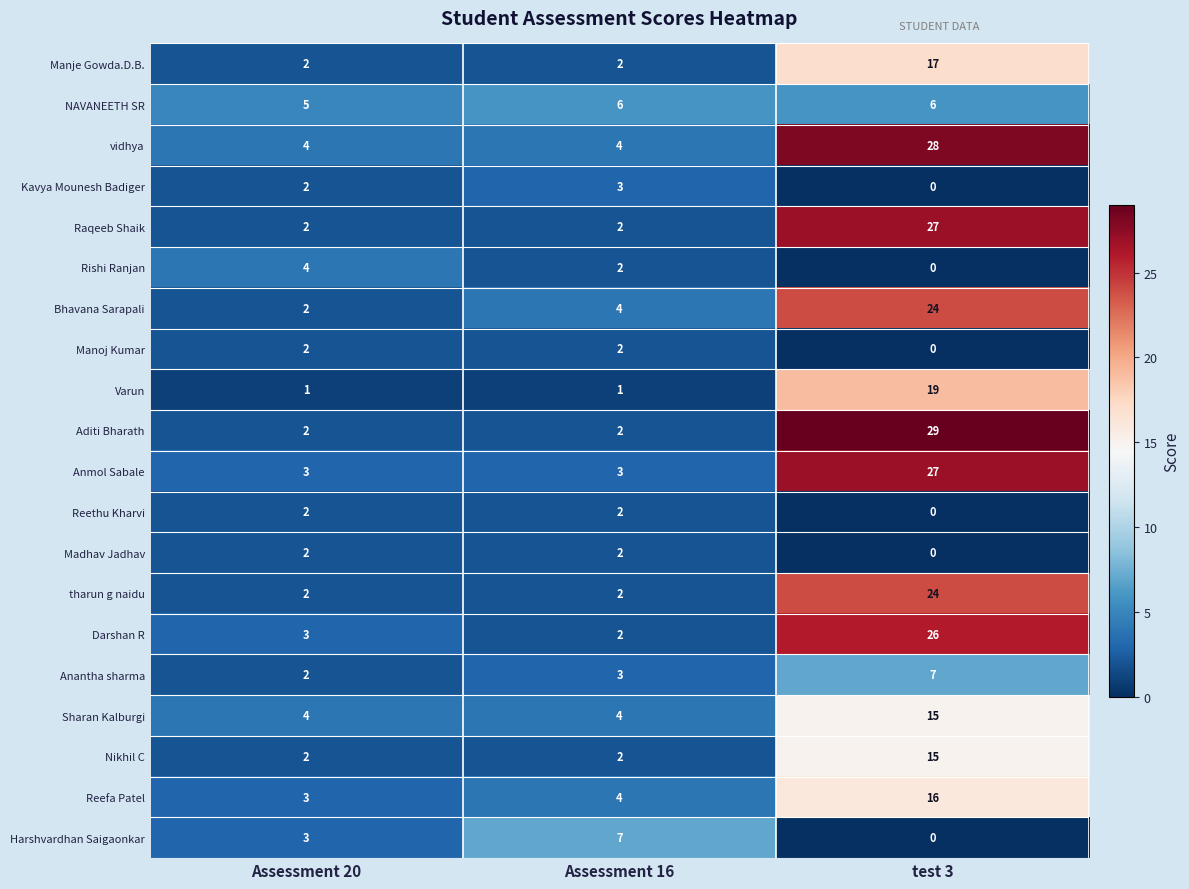

Which label corresponds to the smallest value in the chart?

test 3